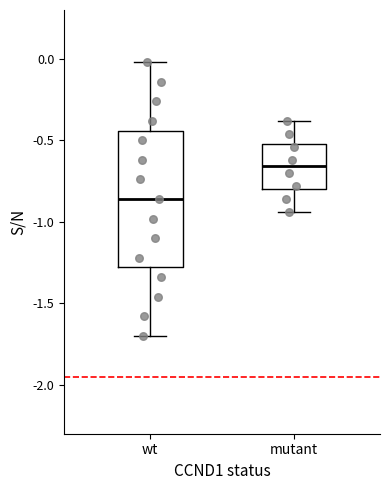

Comparing the boxes themselves (not the whiskers), which one is the tallest?

wt